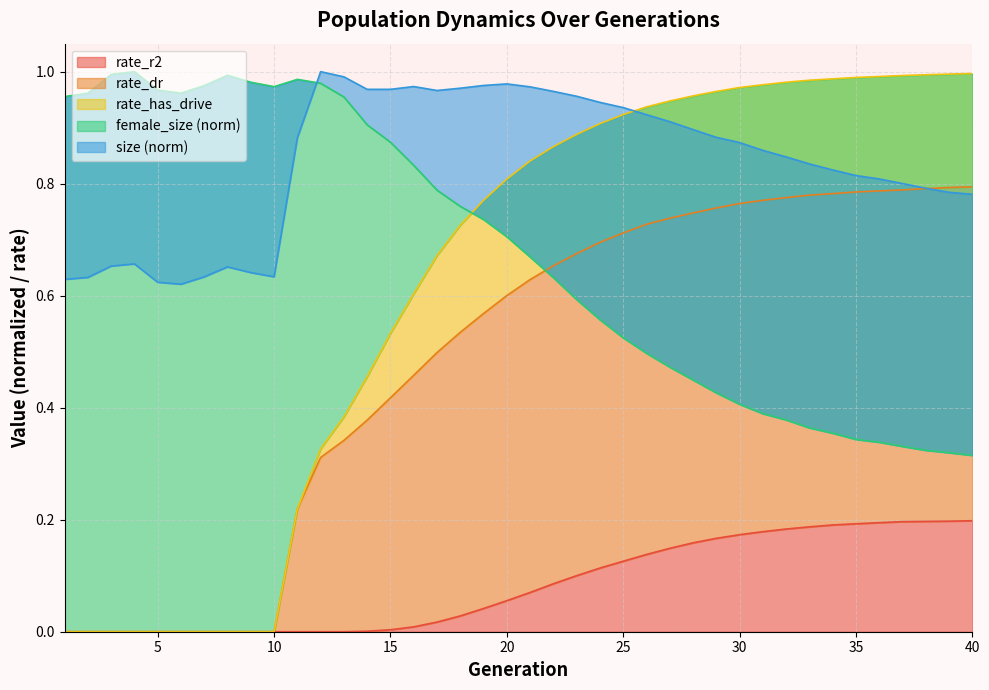

Reading left to right, list all the values displayed in this chart.

size: 1=0.6	2=0.6	3=0.7	4=0.7	5=0.6	6=0.6	7=0.6	8=0.7	9=0.6	10=0.6	11=0.9	12=1.0	13=1.0	14=1.0	15=1.0	16=1.0	17=1.0	18=1.0	19=1.0	20=1.0	21=1.0	22=1.0	23=1.0	24=0.9	25=0.9	26=0.9	27=0.9	28=0.9	29=0.9	30=0.9	31=0.9	32=0.8	33=0.8	34=0.8	35=0.8	36=0.8	37=0.8	38=0.8	39=0.8	40=0.8
female_size: 1=1.0	2=1.0	3=1.0	4=1.0	5=1.0	6=1.0	7=1.0	8=1.0	9=1.0	10=1.0	11=1.0	12=1.0	13=1.0	14=0.9	15=0.9	16=0.8	17=0.8	18=0.8	19=0.7	20=0.7	21=0.7	22=0.6	23=0.6	24=0.6	25=0.5	26=0.5	27=0.5	28=0.4	29=0.4	30=0.4	31=0.4	32=0.4	33=0.4	34=0.4	35=0.3	36=0.3	37=0.3	38=0.3	39=0.3	40=0.3
rate_dr: 1=0.0	2=0.0	3=0.0	4=0.0	5=0.0	6=0.0	7=0.0	8=0.0	9=0.0	10=0.0	11=0.2	12=0.3	13=0.3	14=0.4	15=0.4	16=0.5	17=0.5	18=0.5	19=0.6	20=0.6	21=0.6	22=0.7	23=0.7	24=0.7	25=0.7	26=0.7	27=0.7	28=0.7	29=0.8	30=0.8	31=0.8	32=0.8	33=0.8	34=0.8	35=0.8	36=0.8	37=0.8	38=0.8	39=0.8	40=0.8
rate_r2: 1=0.0	2=0.0	3=0.0	4=0.0	5=0.0	6=0.0	7=0.0	8=0.0	9=0.0	10=0.0	11=0.0	12=0.0	13=0.0	14=0.0	15=0.0	16=0.0	17=0.0	18=0.0	19=0.0	20=0.1	21=0.1	22=0.1	23=0.1	24=0.1	25=0.1	26=0.1	27=0.1	28=0.2	29=0.2	30=0.2	31=0.2	32=0.2	33=0.2	34=0.2	35=0.2	36=0.2	37=0.2	38=0.2	39=0.2	40=0.2
rate_has_drive: 1=0.0	2=0.0	3=0.0	4=0.0	5=0.0	6=0.0	7=0.0	8=0.0	9=0.0	10=0.0	11=0.2	12=0.3	13=0.4	14=0.5	15=0.5	16=0.6	17=0.7	18=0.7	19=0.8	20=0.8	21=0.8	22=0.9	23=0.9	24=0.9	25=0.9	26=0.9	27=0.9	28=1.0	29=1.0	30=1.0	31=1.0	32=1.0	33=1.0	34=1.0	35=1.0	36=1.0	37=1.0	38=1.0	39=1.0	40=1.0